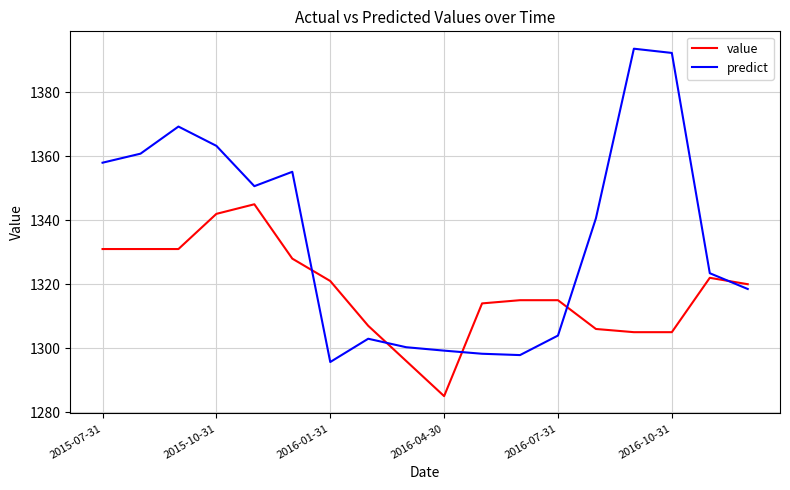

What is the difference between the maximum and minimum values in the value series?

60.0